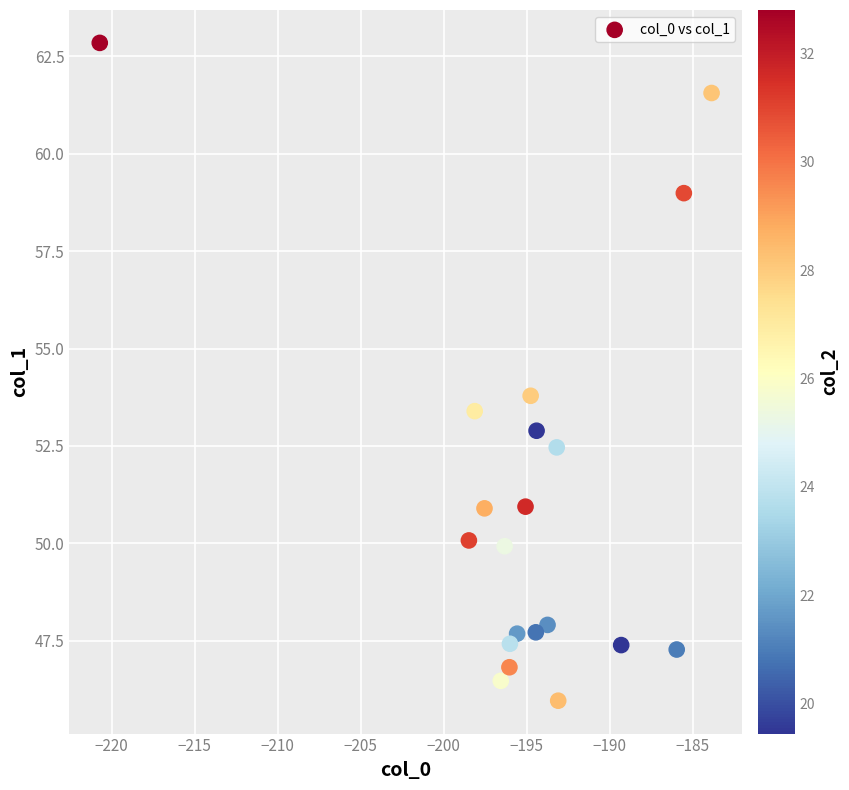

What is the range of X values (max minus min)?

36.8